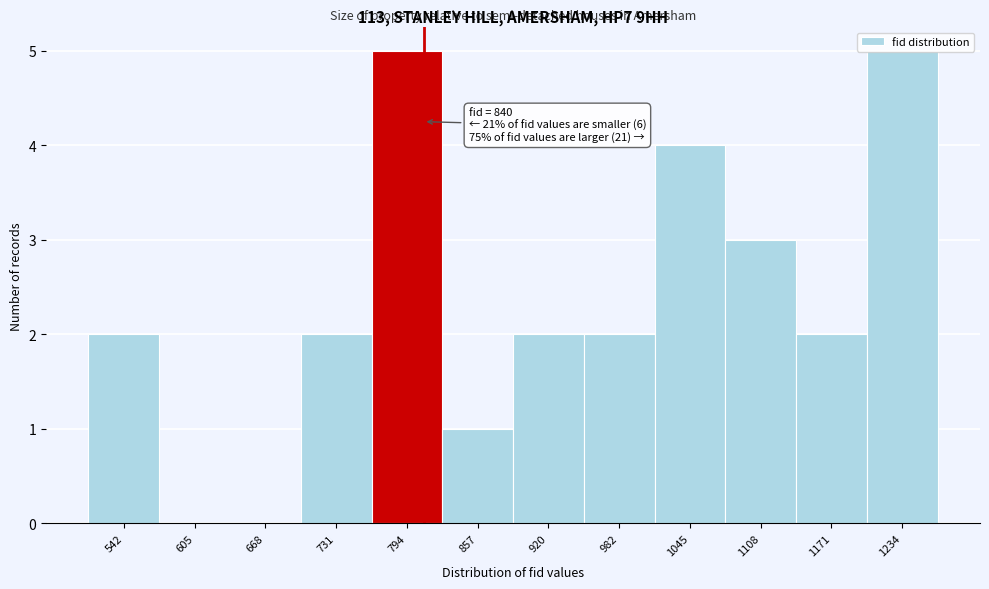

Approximately how many times larger is the value at 920 compared to 542?

1.0